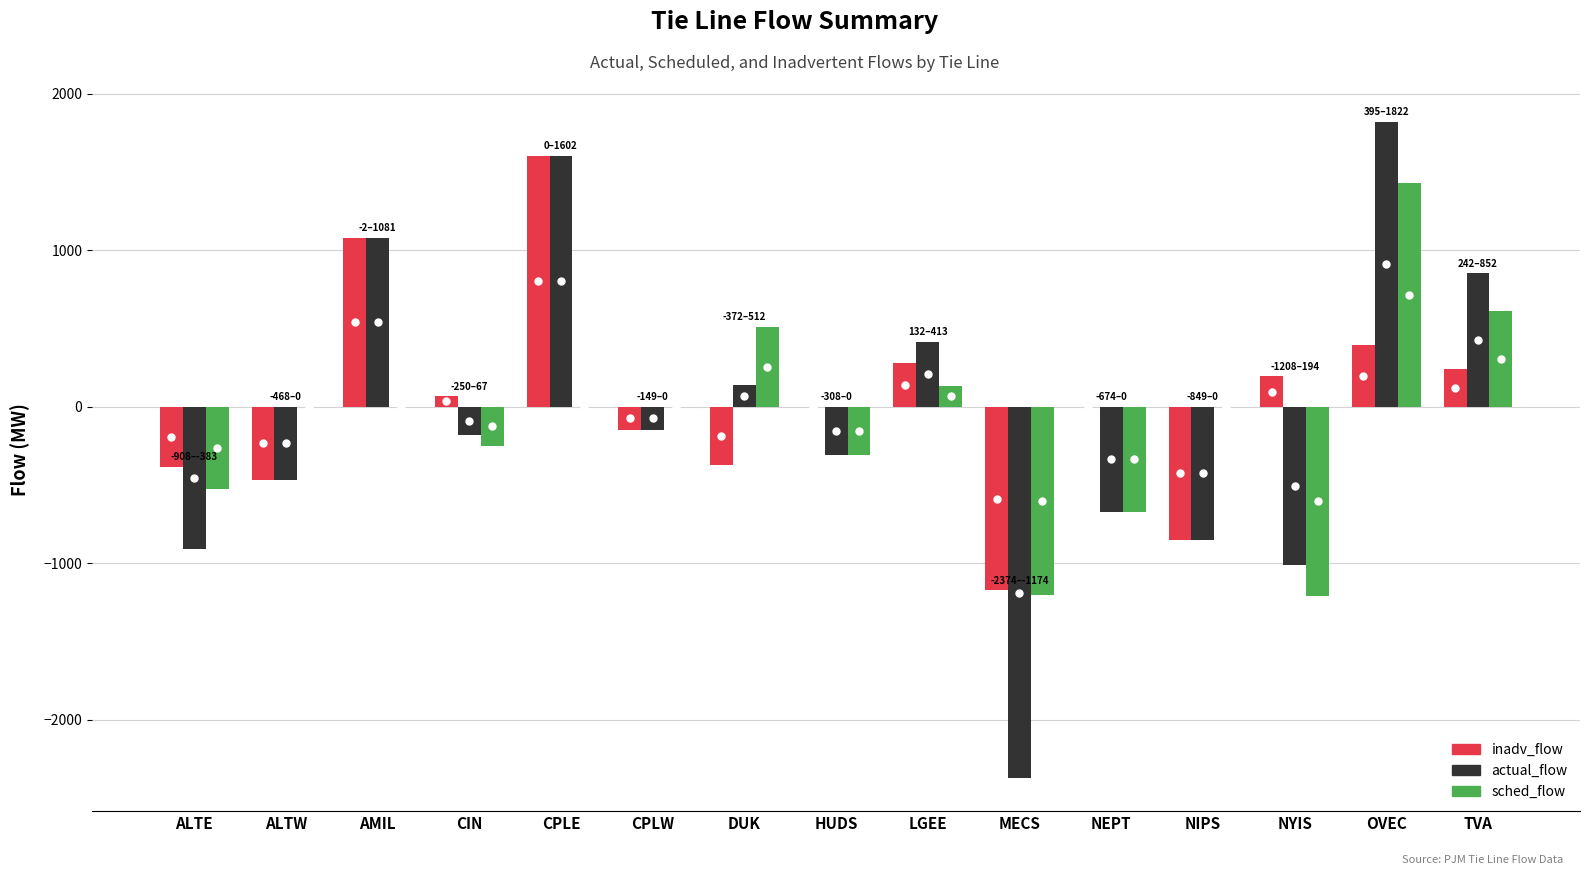

What is the difference between the inadv_flow values at NYIS and OVEC?

201